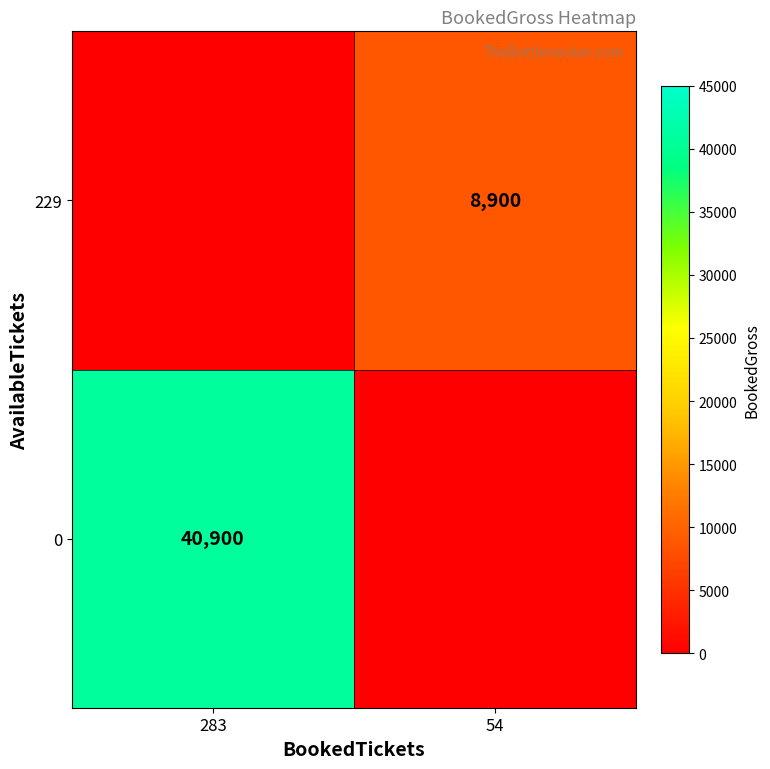

Is it true that 0 equals 40900 at 283?

True